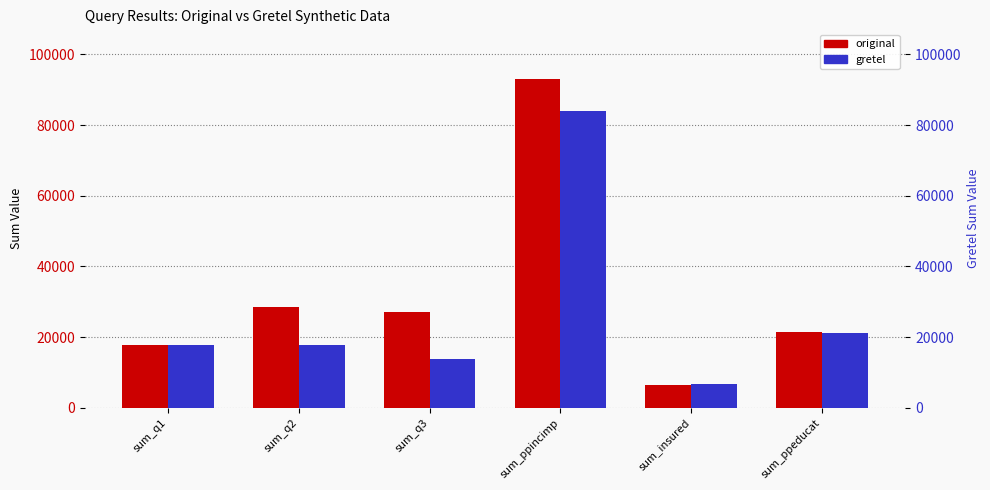

How many groups of bars are there?

6